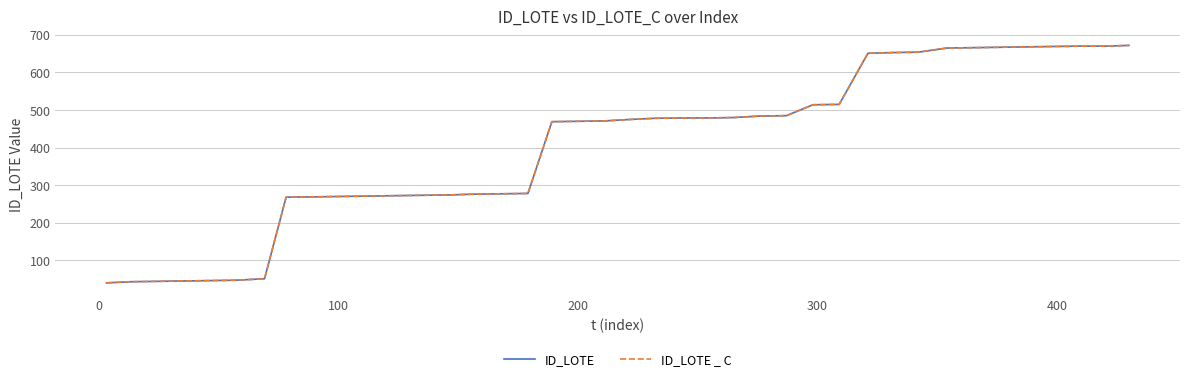

Is this an area chart (filled region under the line)?

No